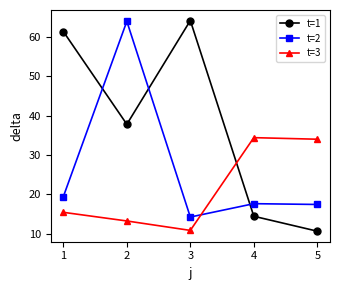

How many values in the t=2 series are below 17?

1